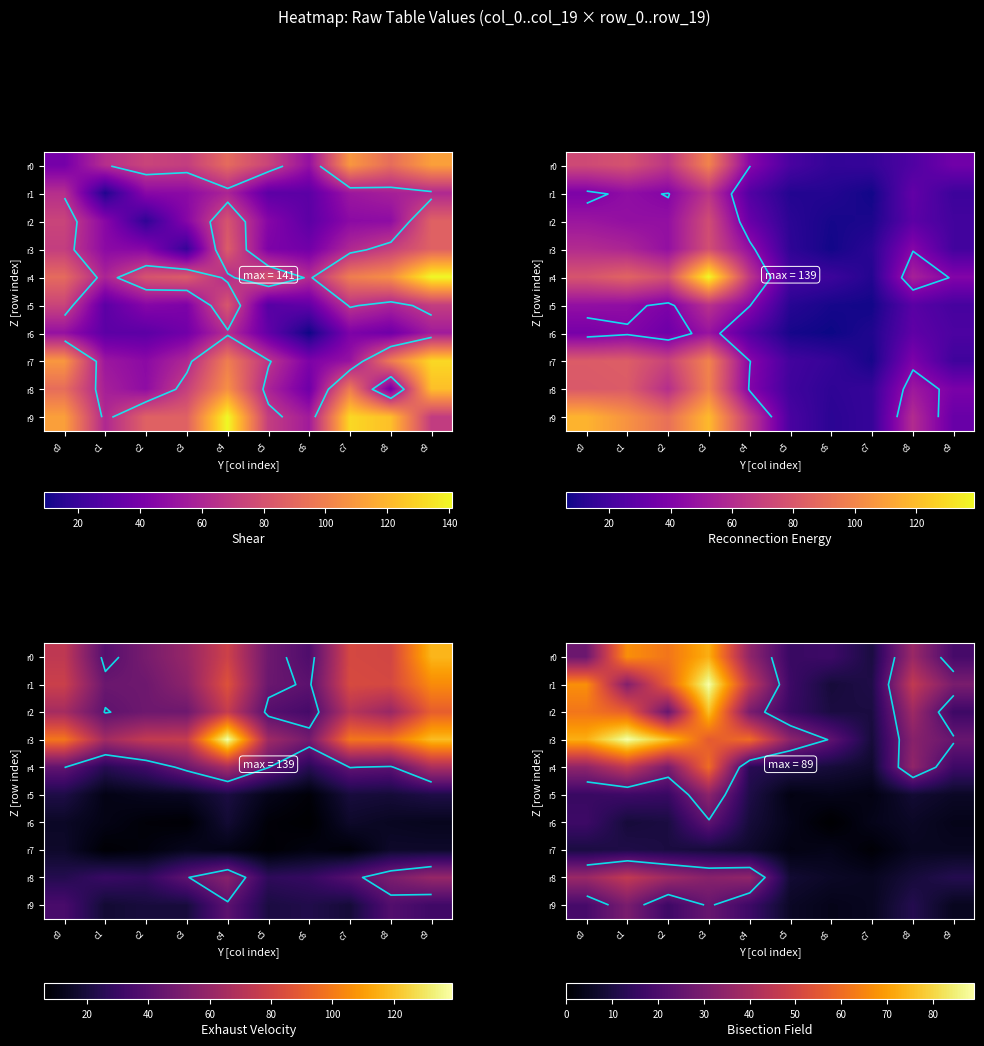

What is the total value across all series at c0?

363